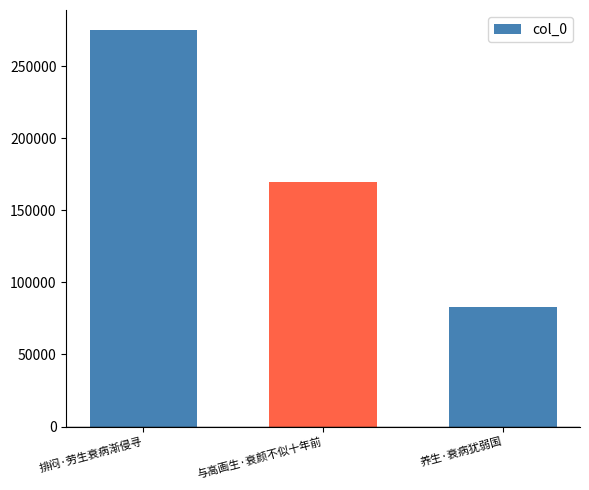

Count the number of categories in the chart.

3